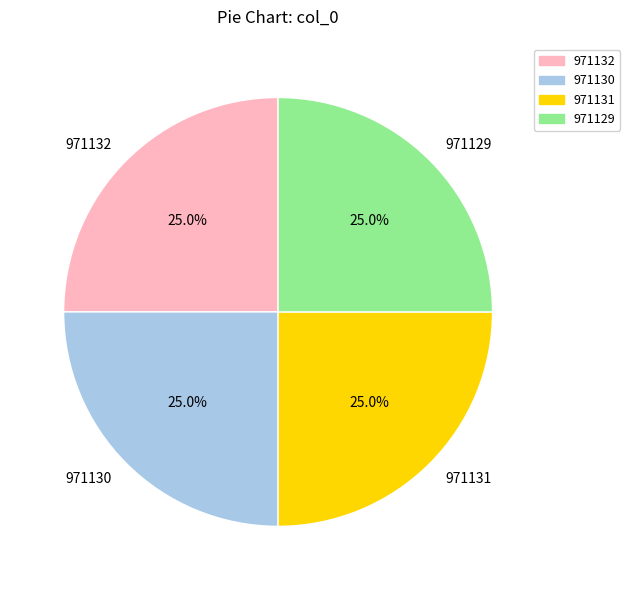

Approximately how many times larger is the value at 971129 compared to 971132?

1.0